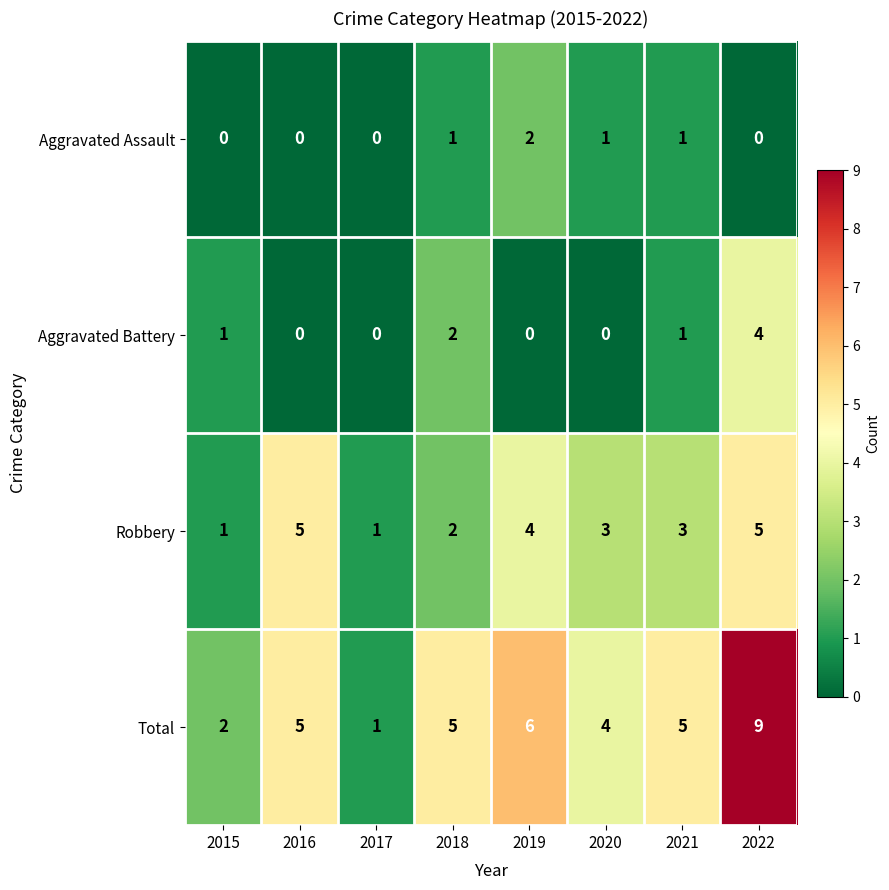

Which series has the widest spread of values?

Total